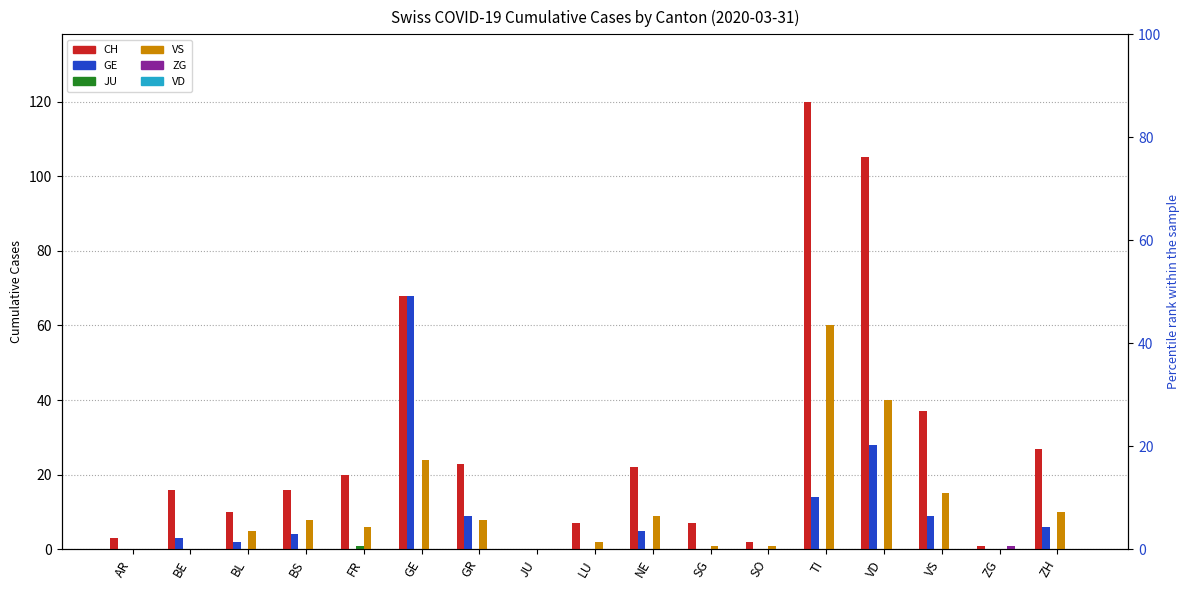

Which series has the largest total across all categories?

CH